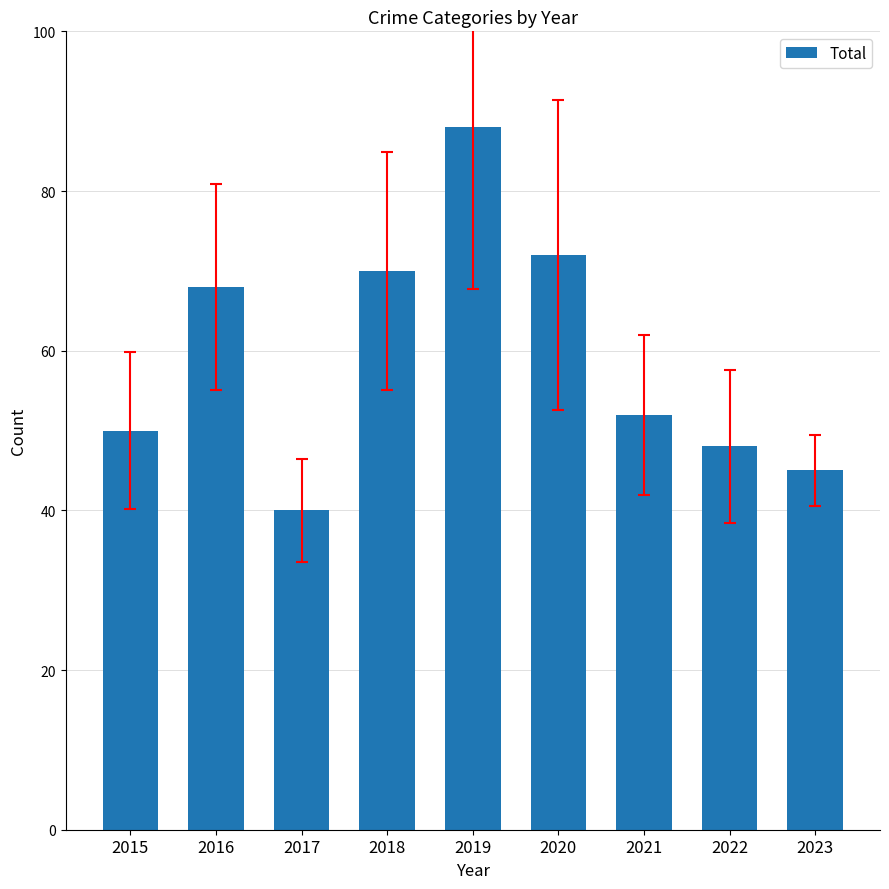

Reading left to right, what are all the values shown in this chart?

50	68	40	70	88	72	52	48	45